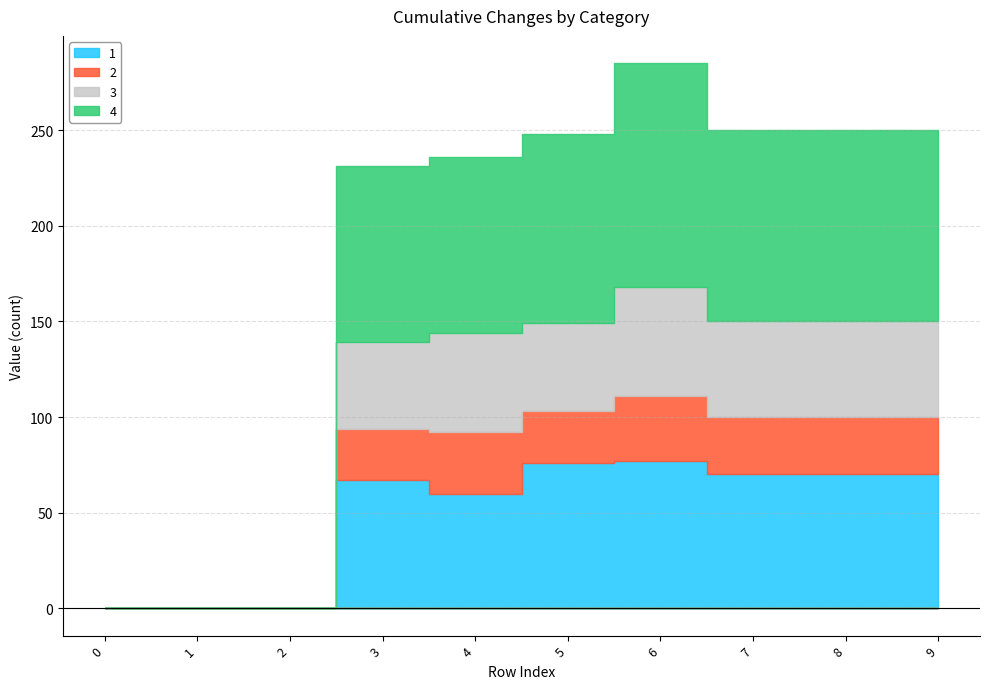

Which series has the largest total across all categories?

4